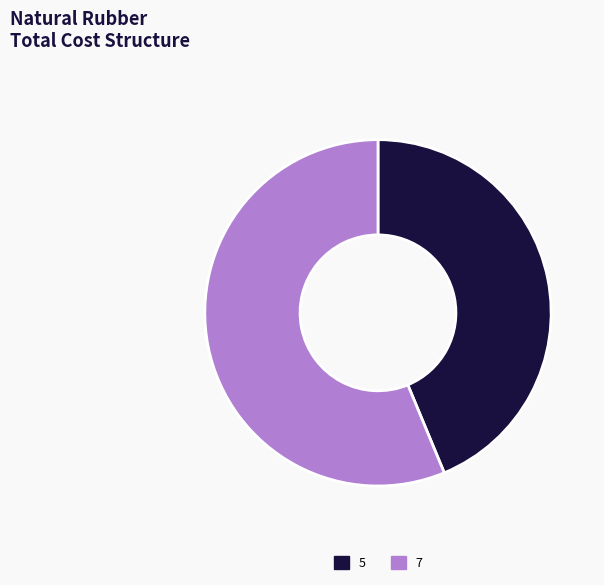

Combined, do 7 and 5 account for over 50%?

Yes